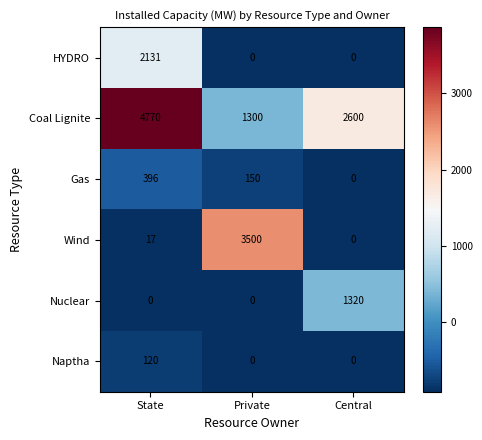

Rank the categories by Wind value from lowest to highest.

Central, State, Private